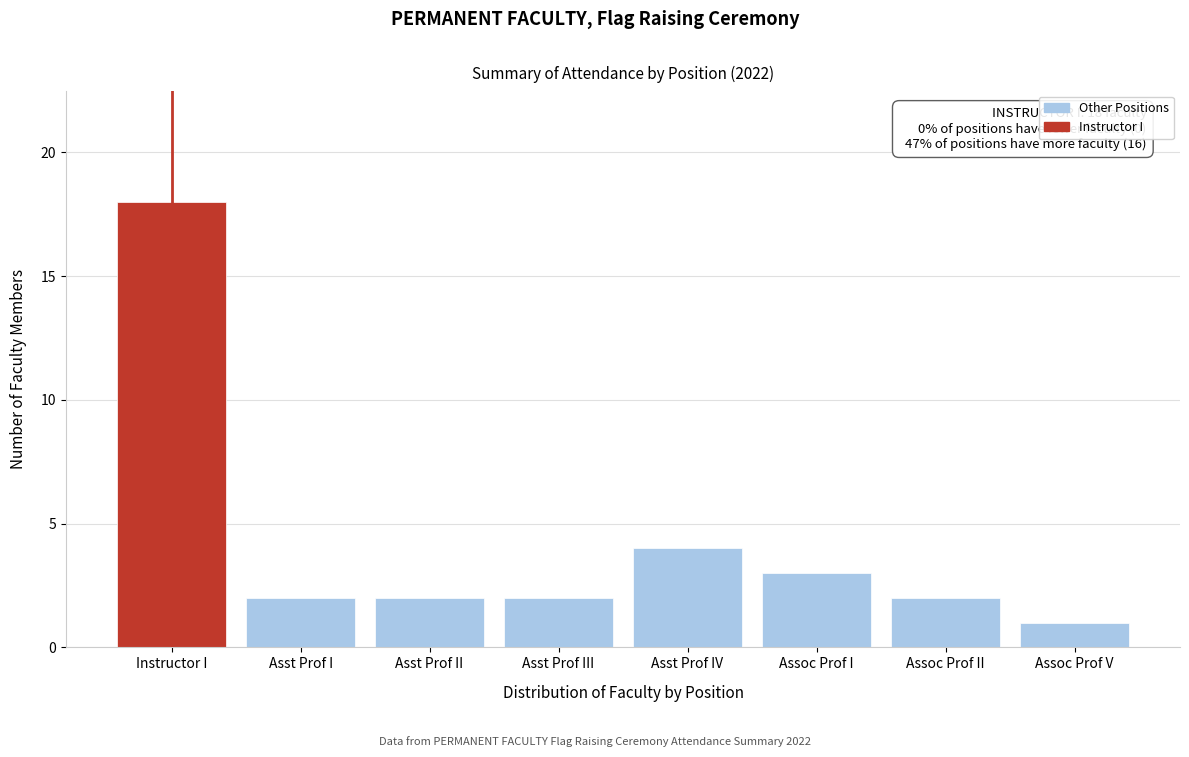

Reading left to right, list all the values displayed in this chart.

18	2	2	2	4	3	2	1